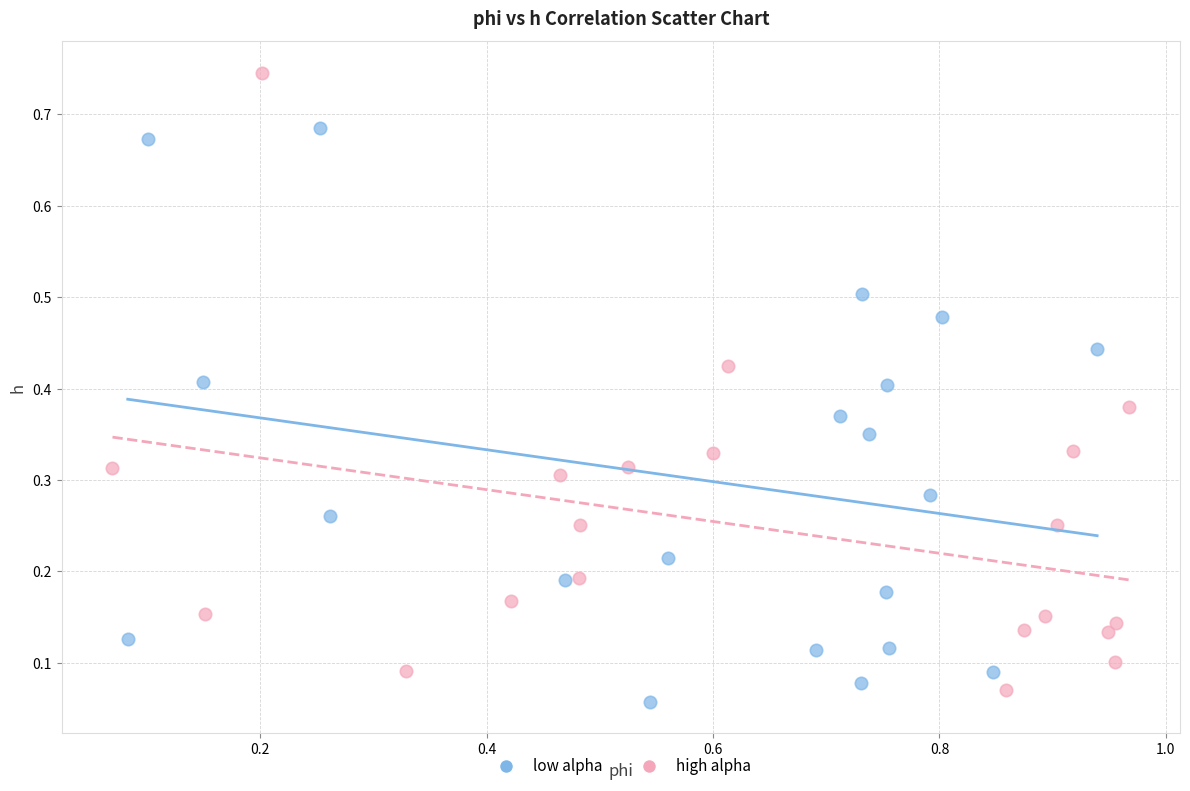

Which series has the largest Y range (max minus min)?

high alpha